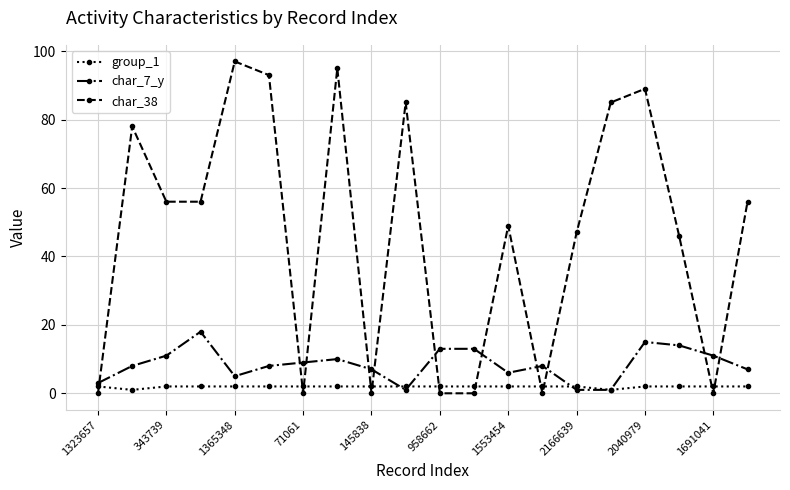

What is the difference between the maximum and minimum values in the group_1 series?

1